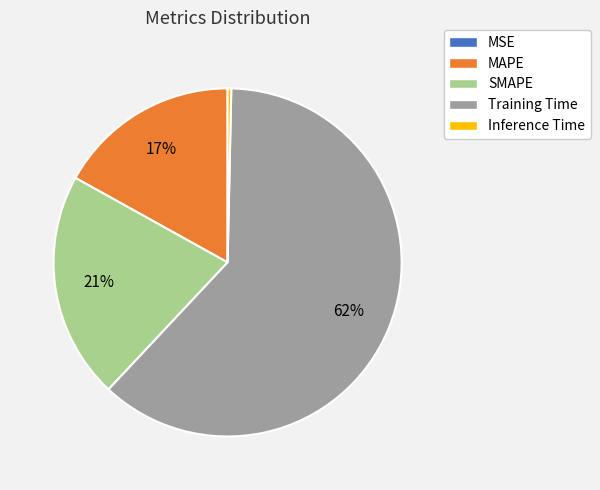

Between SMAPE and Training Time, which is larger?

Training Time